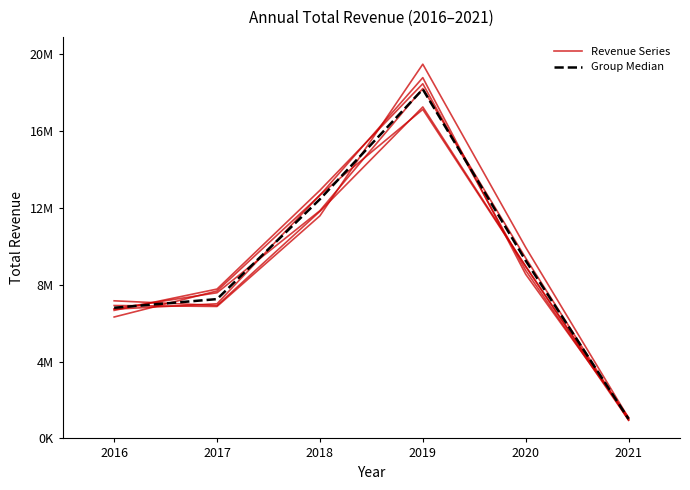

The value of Revenue Series at 2019 is 29129860.0. True or false?

False